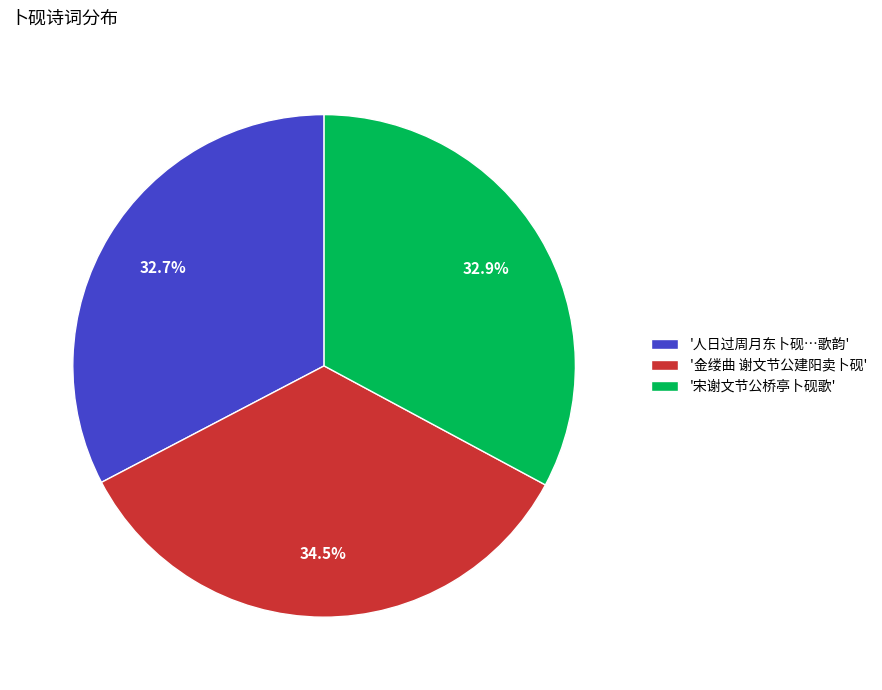

Between '人日过周月东卜砚…歌韵' and '金缕曲 谢文节公建阳卖卜砚', which is larger?

'金缕曲 谢文节公建阳卖卜砚'